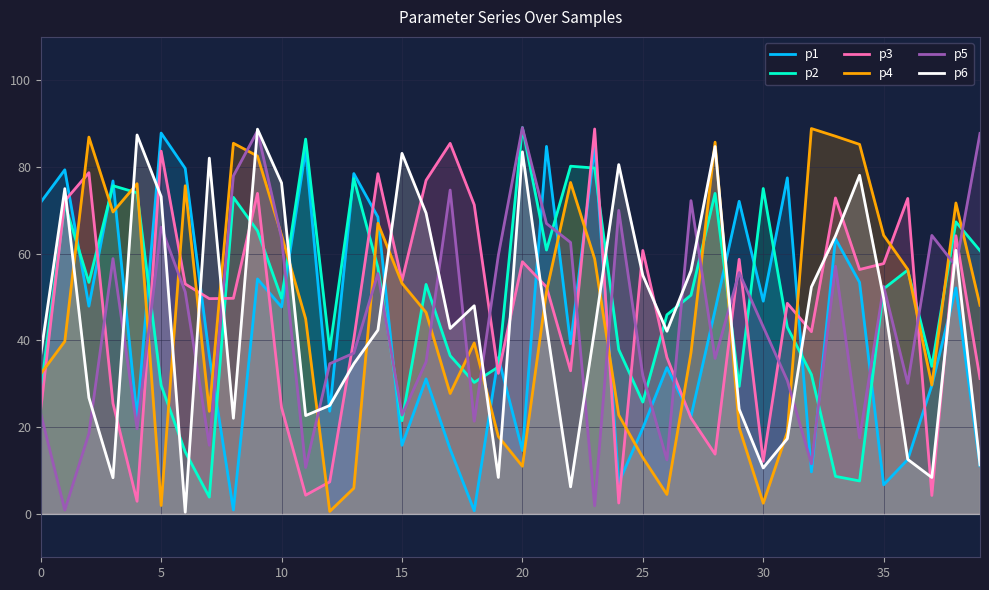

What is the maximum value shown in the chart?

89.1